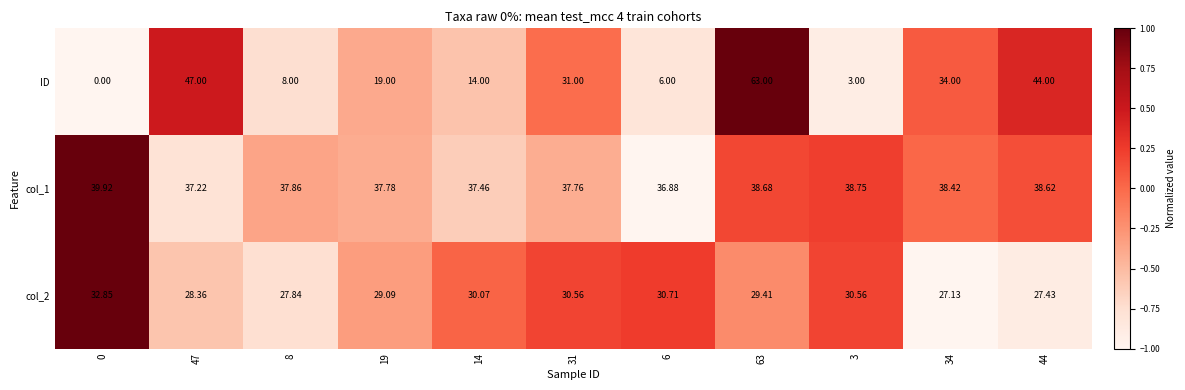

How many values in the ID series are below 19?

5